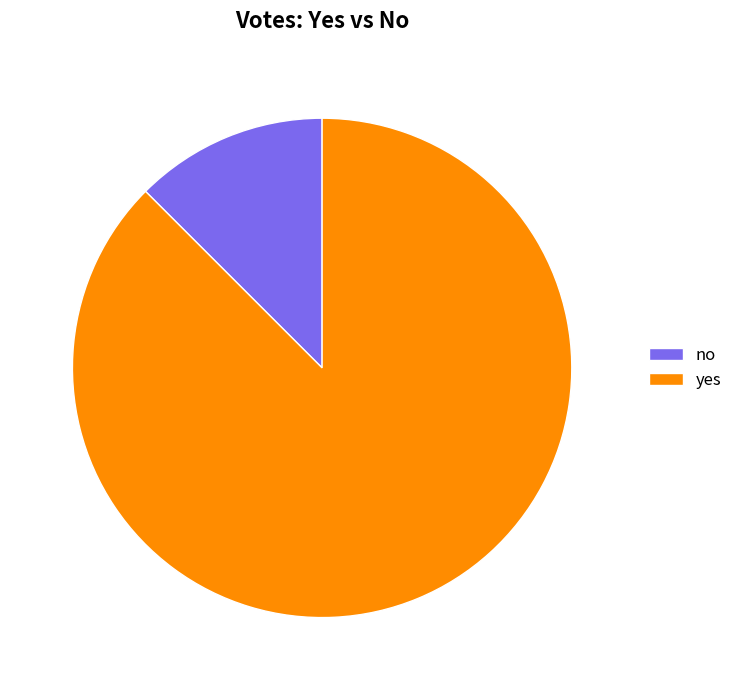

What percentage is NOT represented by no?

87.5%